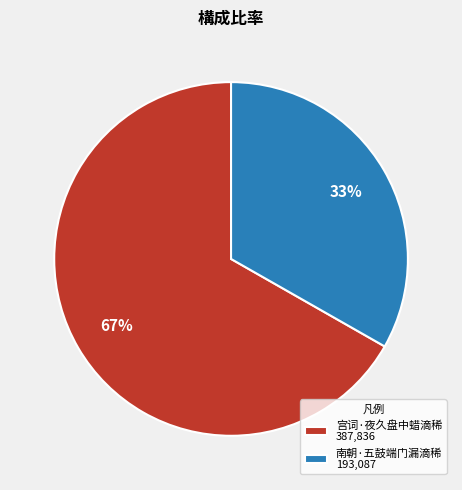

Which has a higher value, 宫词·夜久盘中蜡滴稀 387,836 or 南朝·五鼓端门漏滴稀 193,087?

宫词·夜久盘中蜡滴稀 387,836